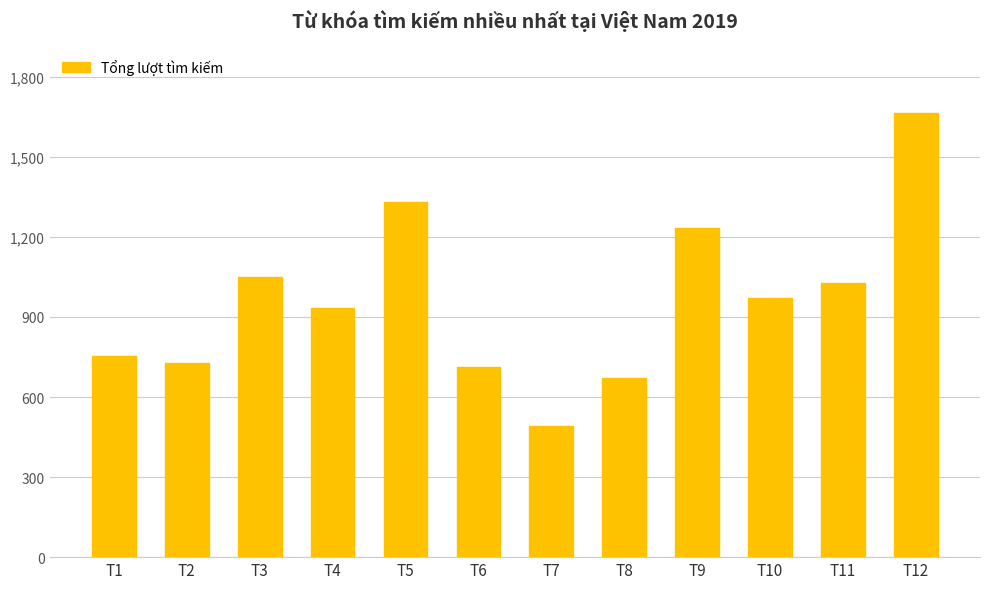

What is the change in value from T3 to T5?

+281